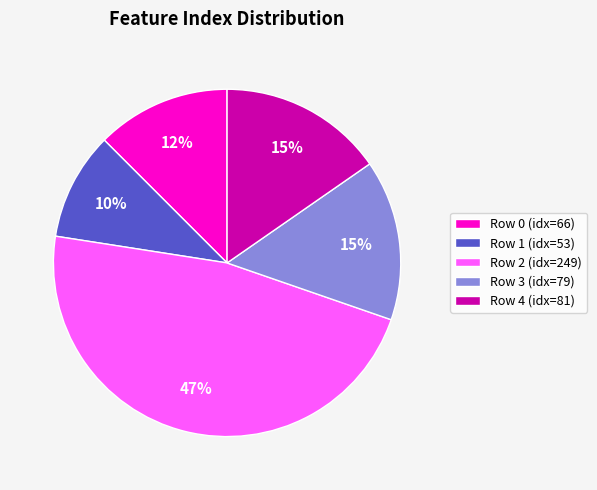

Which slice is the smallest?

Row 1